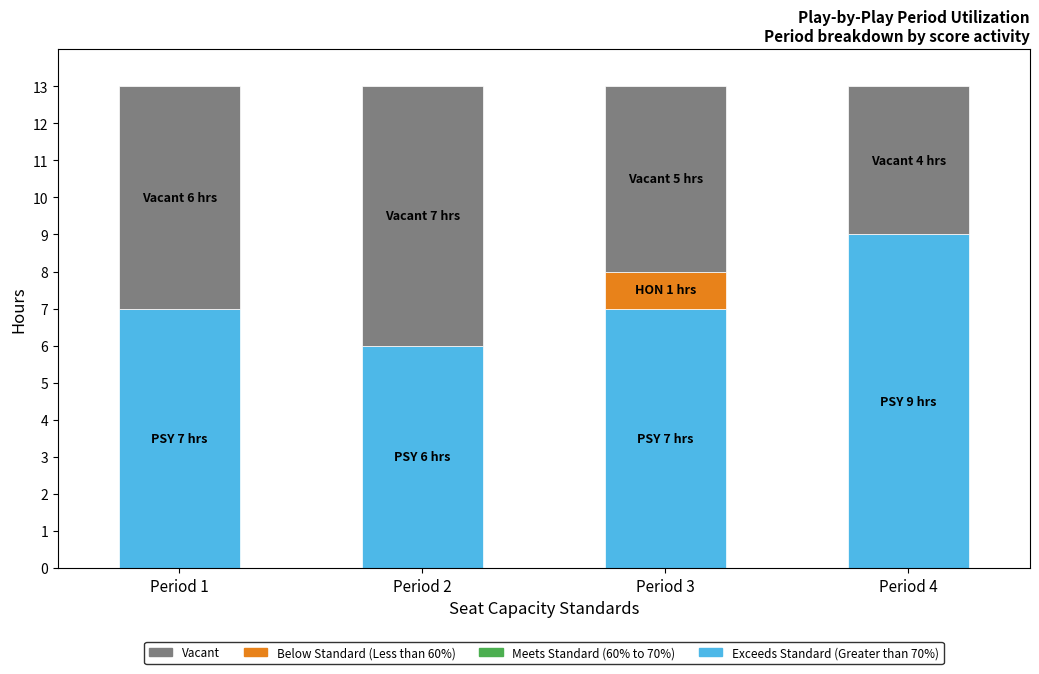

What is the total value across all series at Period 3?

13